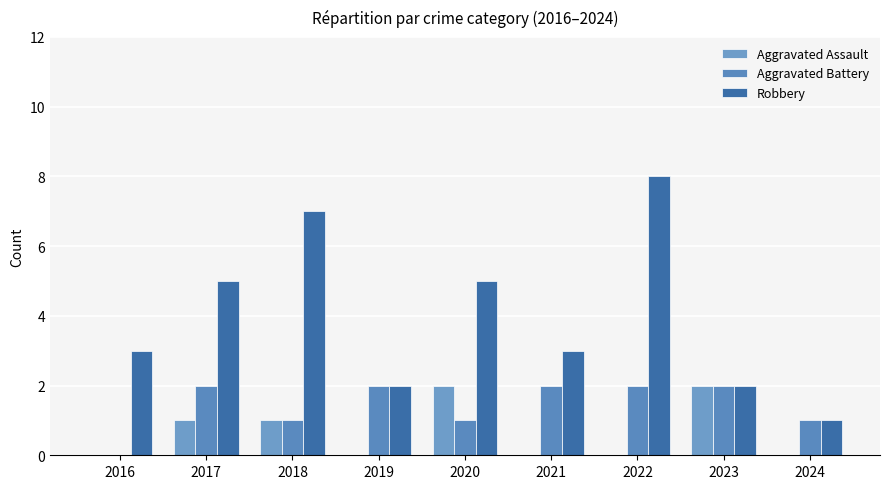

What is the average value of the Robbery series?

4